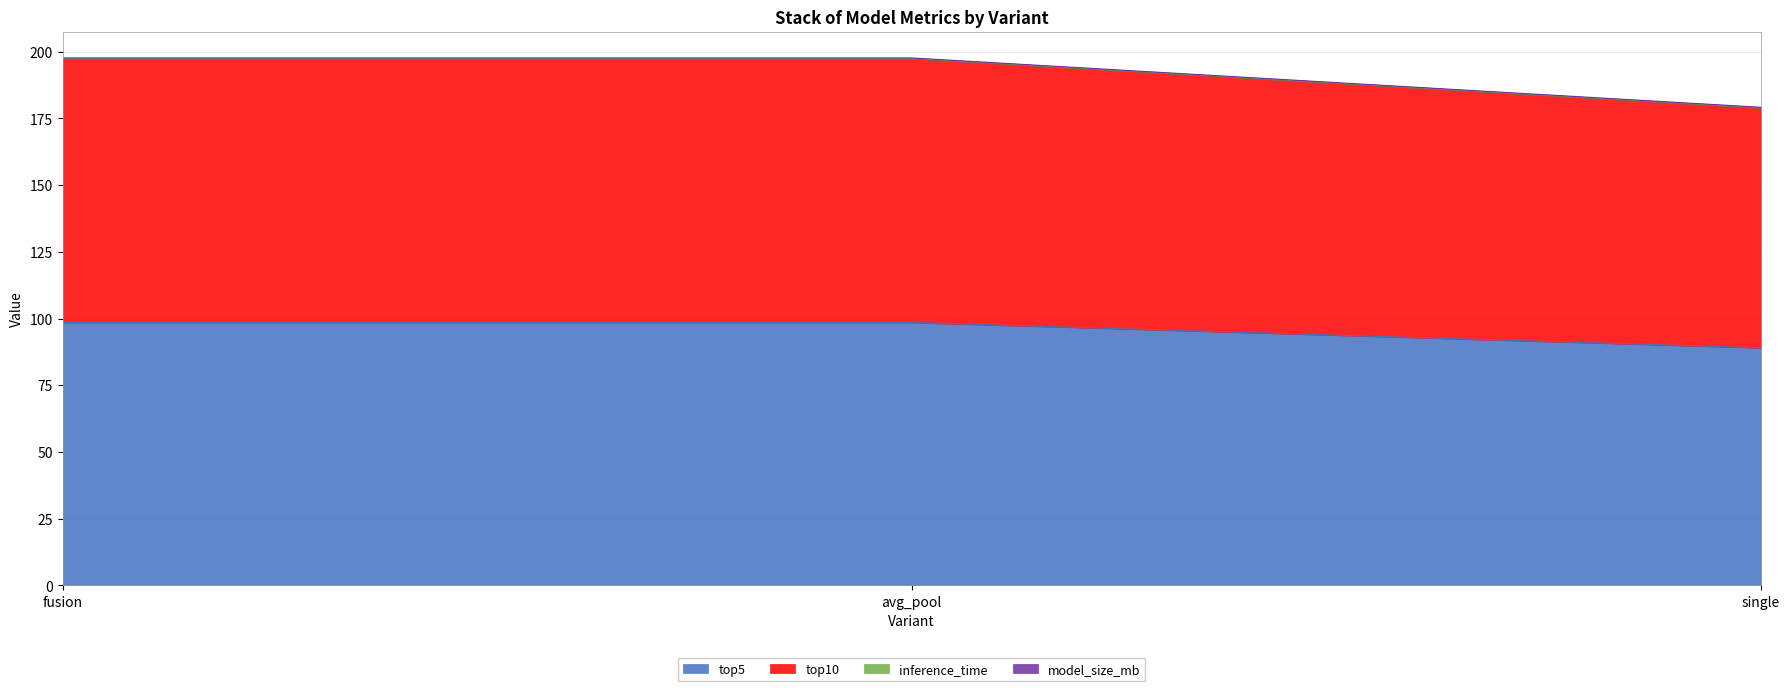

The value of top5 at avg_pool is 170.8. True or false?

False